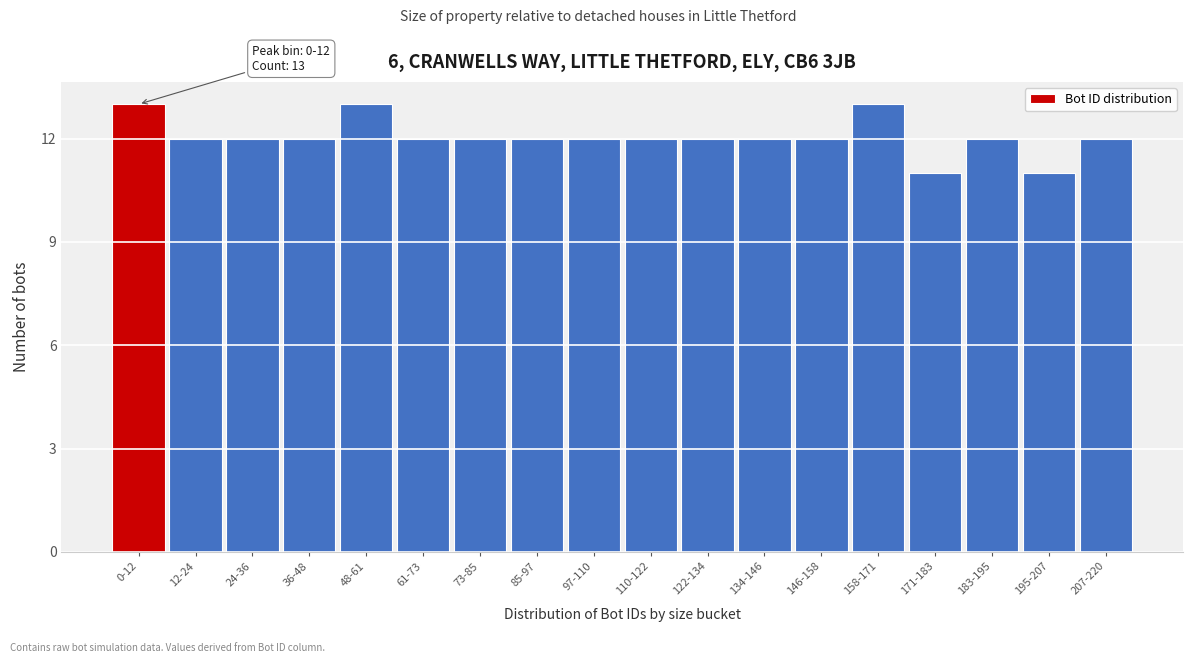

Reading left to right, what are all the values shown in this chart?

13	12	12	12	13	12	12	12	12	12	12	12	12	13	11	12	11	12